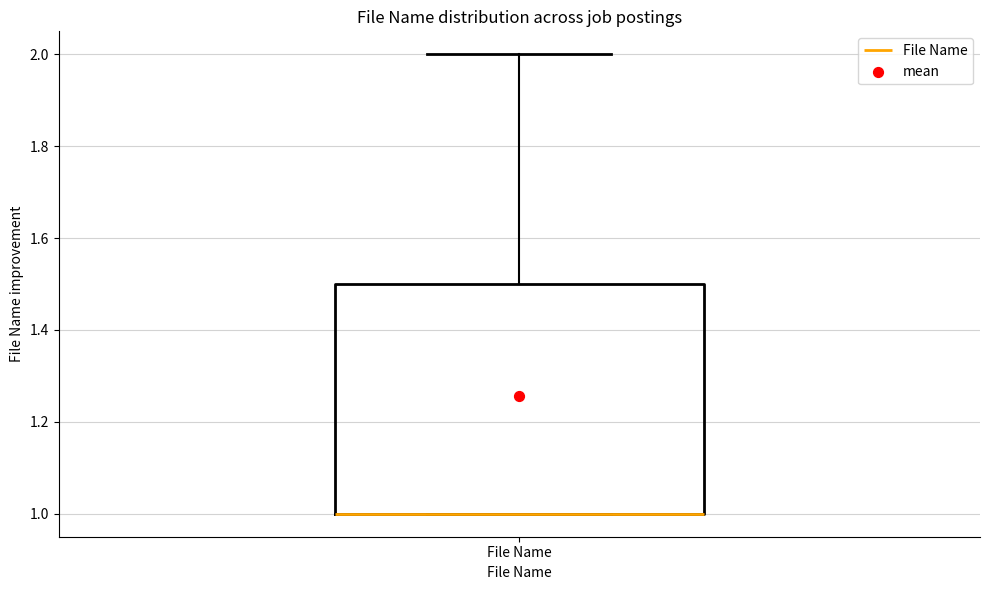

Where is the upper edge of the box for File Name on the y-axis? The values are not printed on the chart, so give them approximately, as read against the axis.

1.5